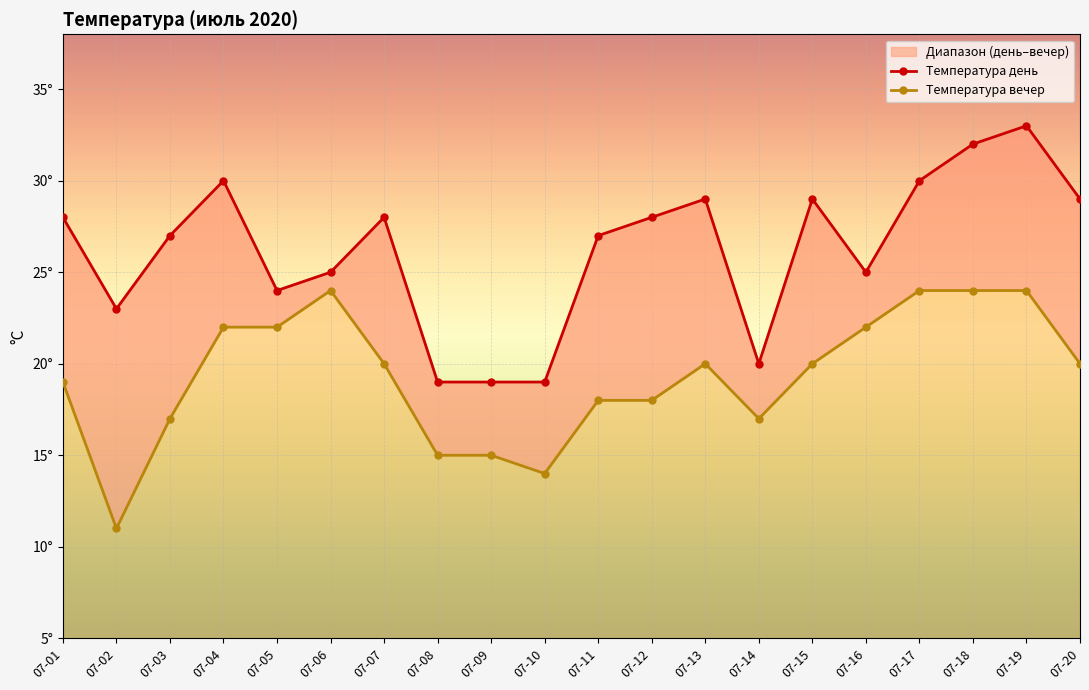

What is the greatest value displayed?

33